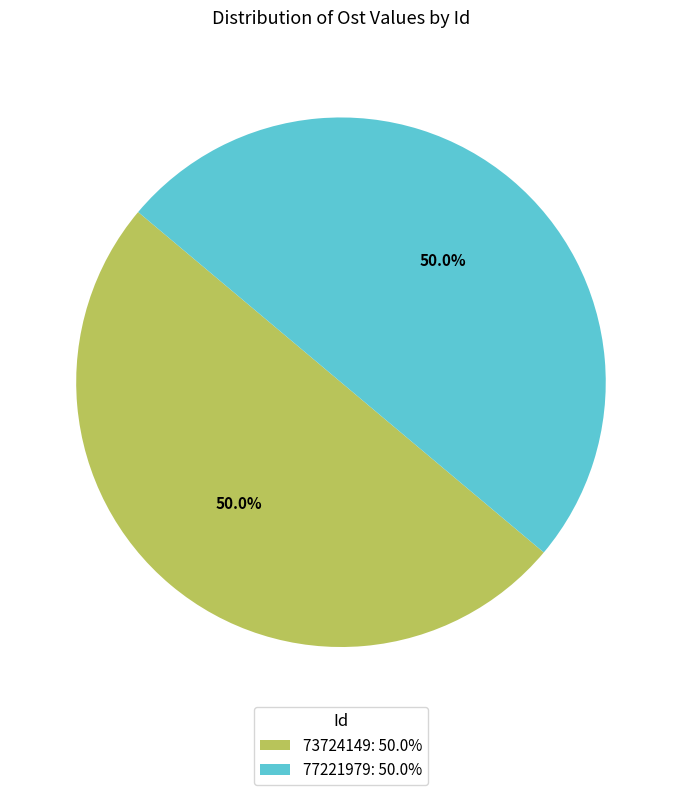

What portion of the pie excludes 73724149?

50.0%